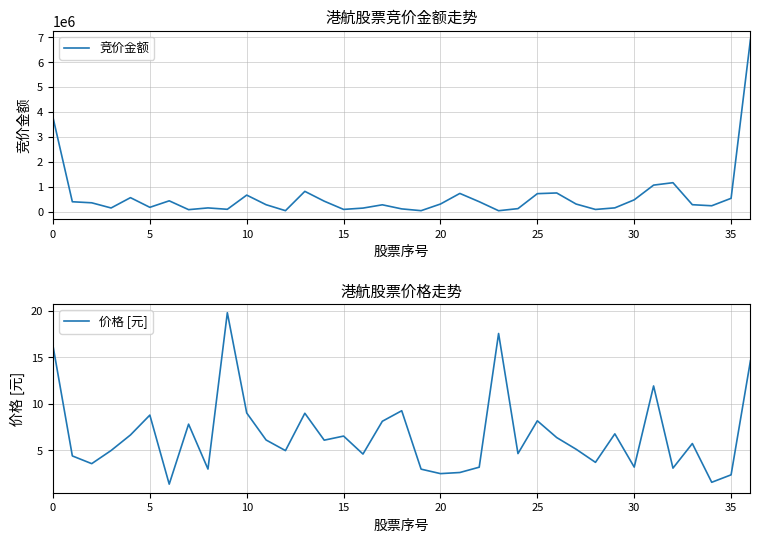

What is the difference between the second highest and second lowest values in the 竞价金额 series?

3739201